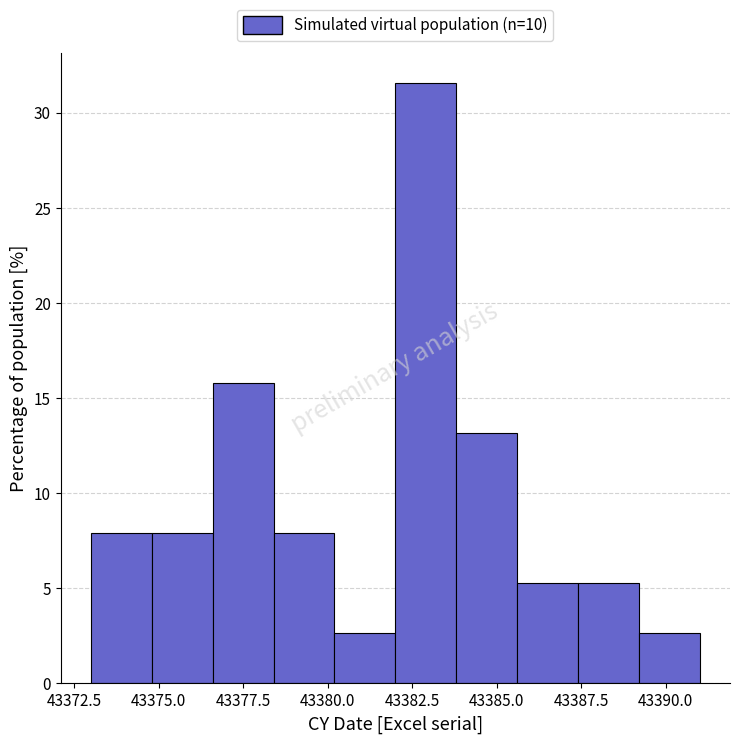

Around what value on the x-axis is the tallest bar? Give the approximate position of its centre, as read against the axis.

43383.0